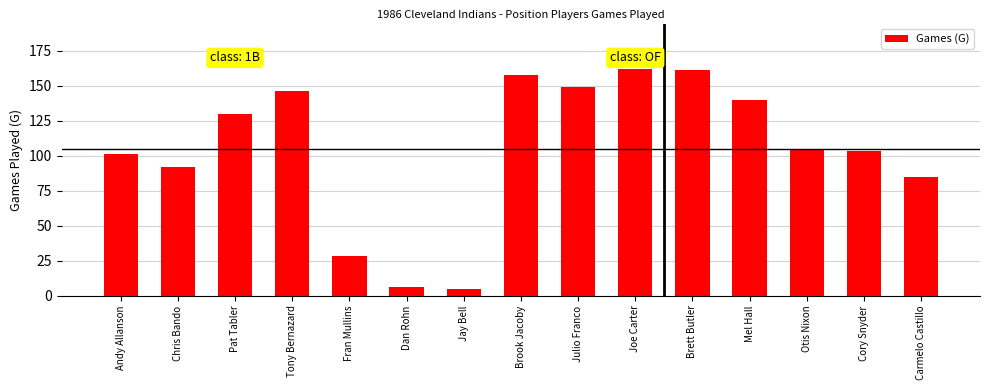

What is the change in value from Pat Tabler to Otis Nixon?

-25